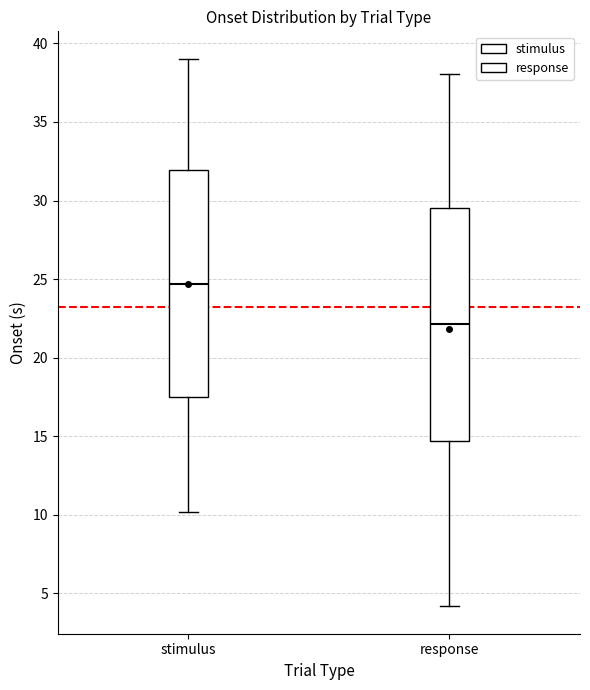

Where does the lower whisker of the box for stimulus end on the y-axis? The values are not printed on the chart, so give them approximately, as read against the axis.

10.0